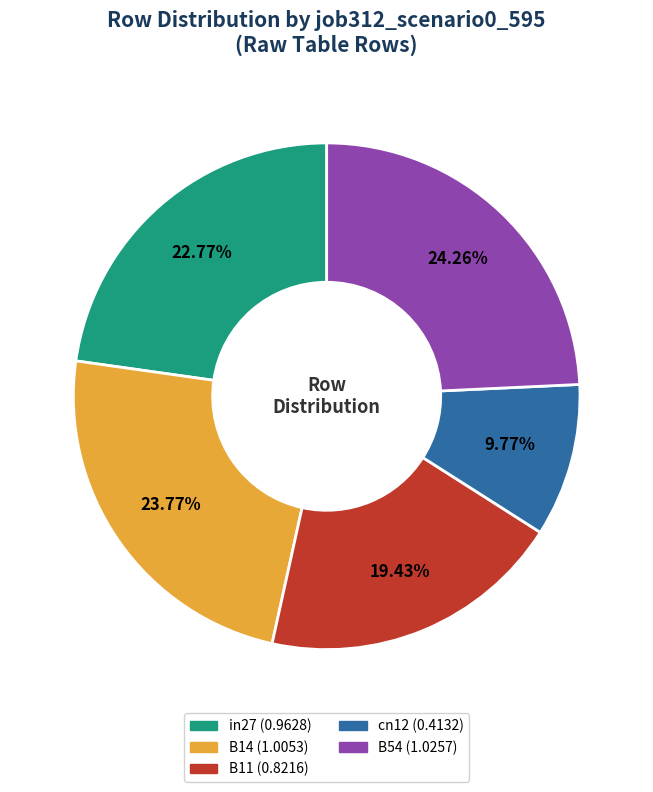

Count the number of slices in the pie.

5